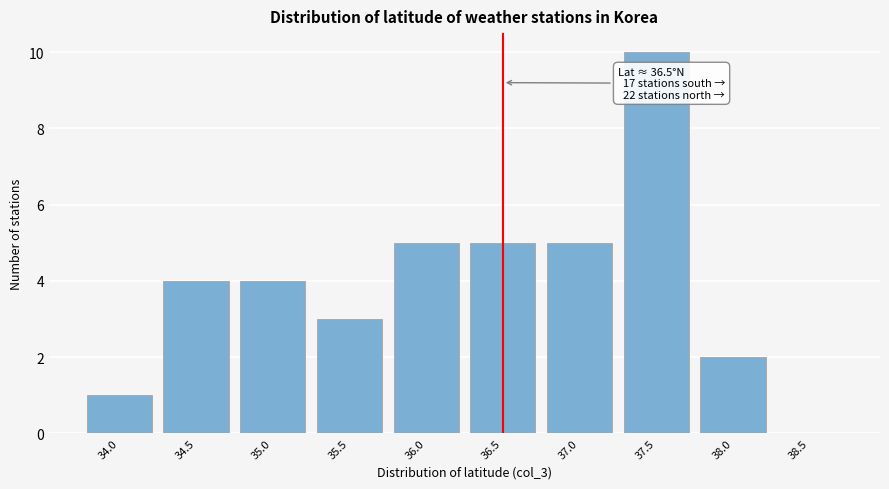

Reading left to right, list all the values displayed in this chart.

34.0=1	34.5=4	35.0=4	35.5=3	36.0=5	36.5=5	37.0=5	37.5=10	38.0=2	38.5=0